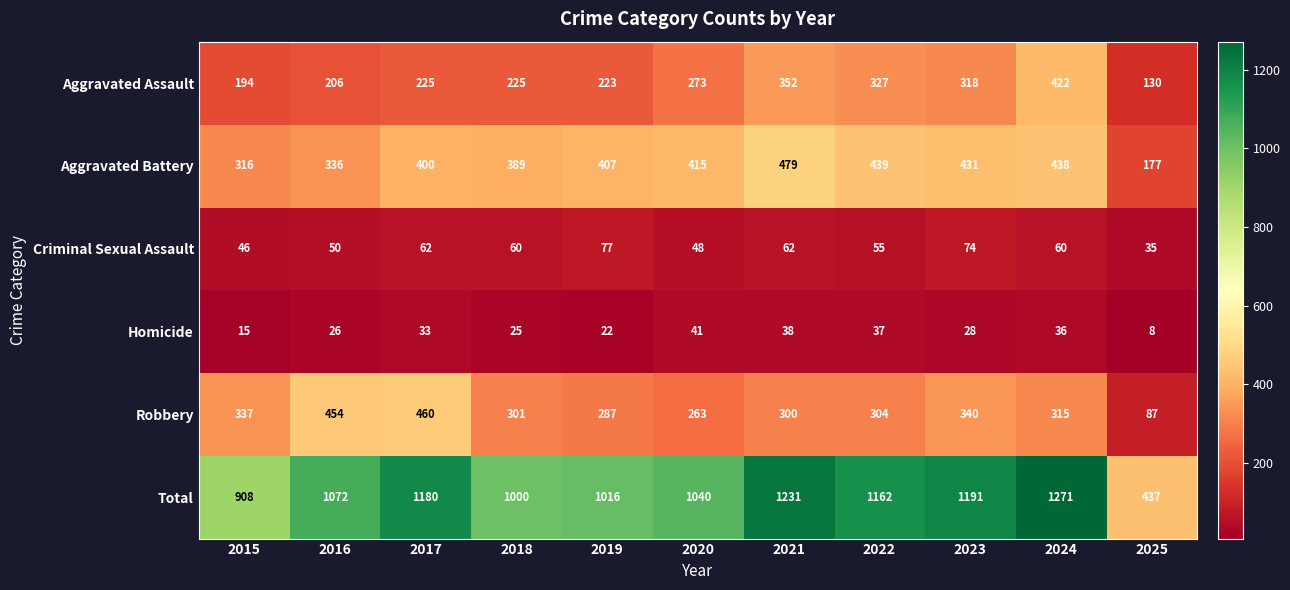

What is the sum of the Criminal Sexual Assault values at 2015 and 2020?

94